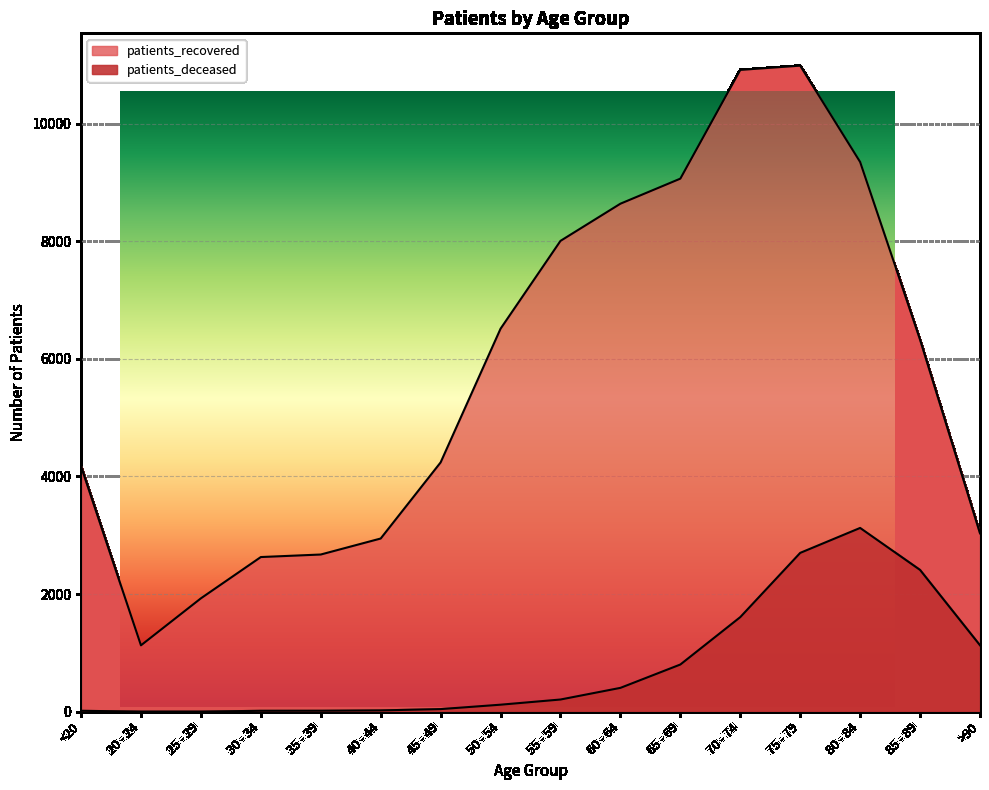

The value of patients_recovered at 35 - 39 is 2673. True or false?

True